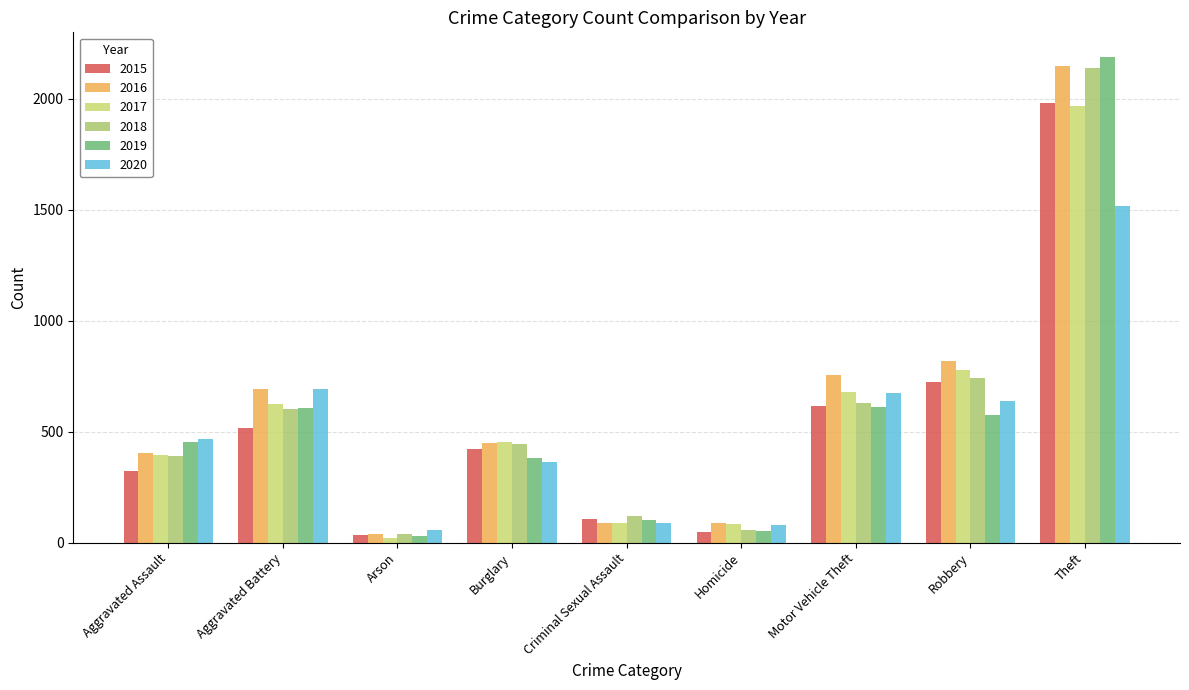

Which series has the largest total across all categories?

2016